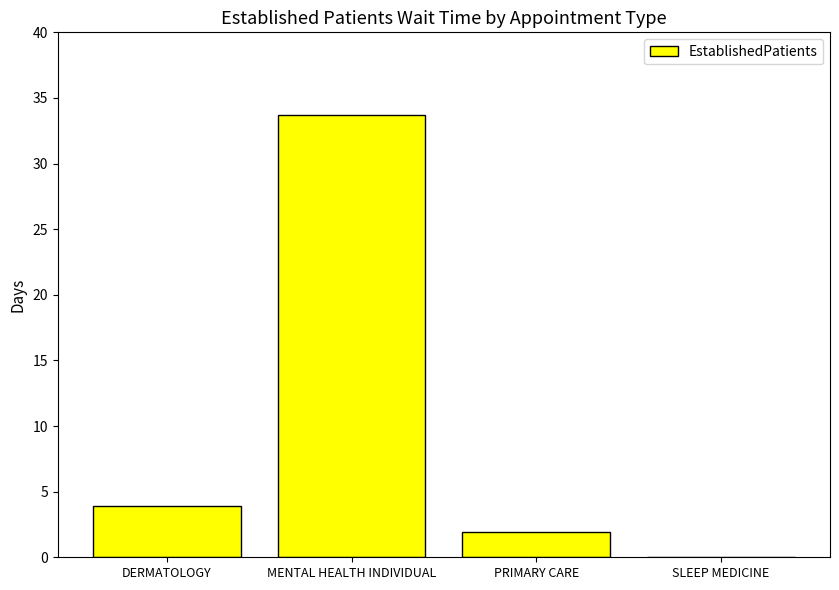

Reading left to right, list all the values displayed in this chart.

DERMATOLOGY=3.9	MENTAL HEALTH INDIVIDUAL=33.7	PRIMARY CARE=1.9	SLEEP MEDICINE=0.0